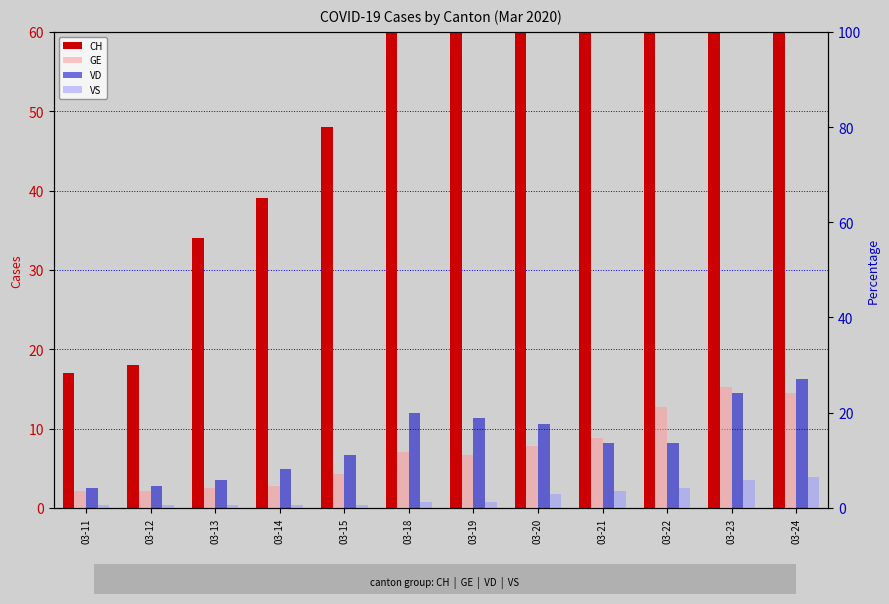

At which label is GE closest to 14?

03-21